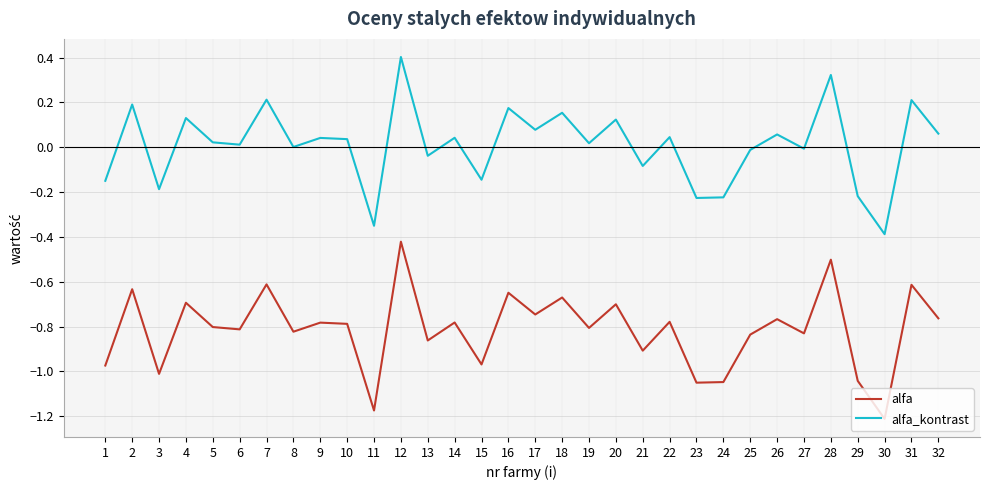

True or false: alfa_kontrast and alfa intersect in this chart.

False